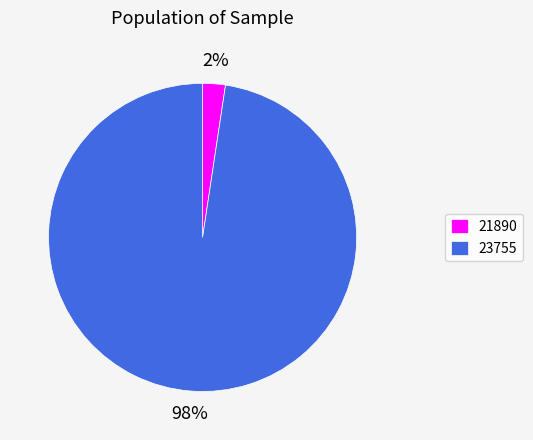

Is there any slice that represents more than half of the pie?

Yes